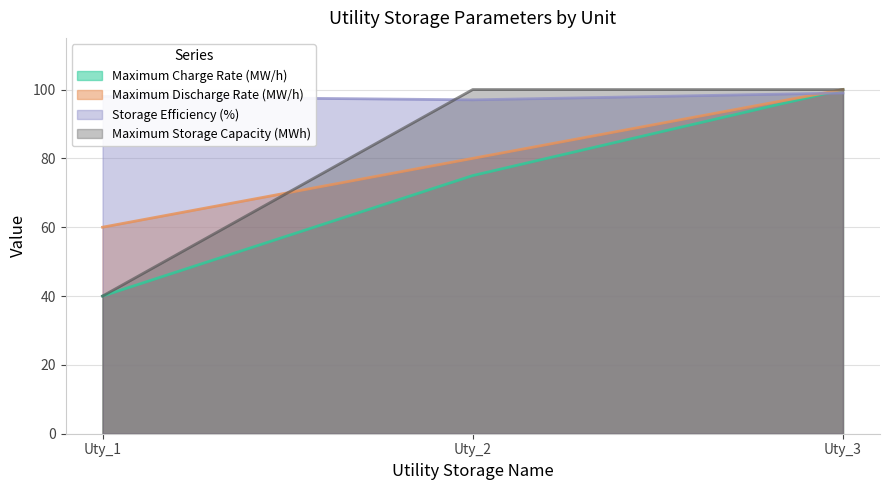

Which category has the highest value in the Maximum Charge Rate (MW/h) series?

Uty_3